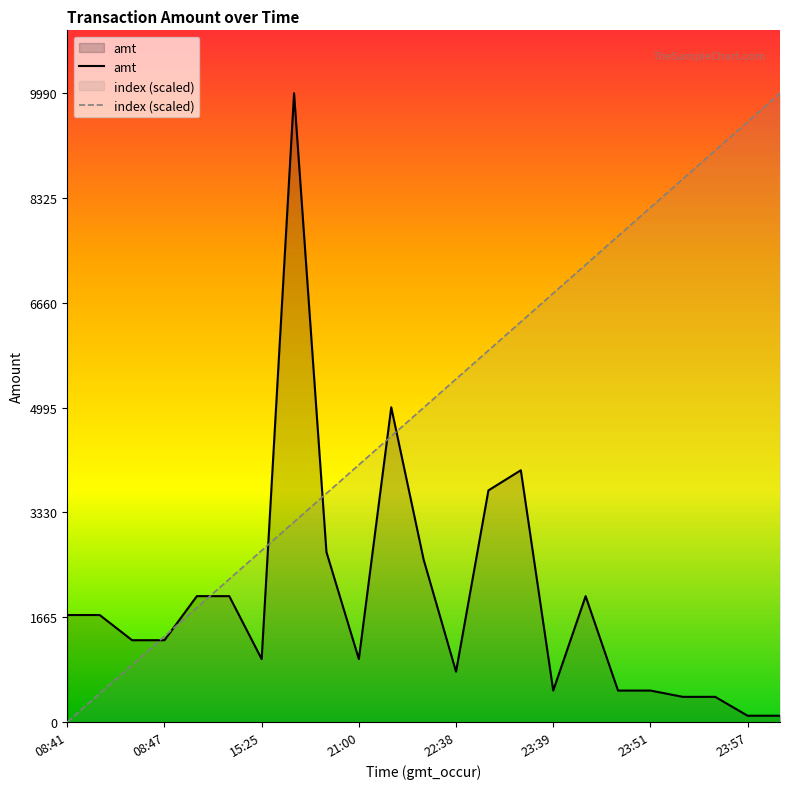

How many intersections are there between index (scaled) and amt?

7